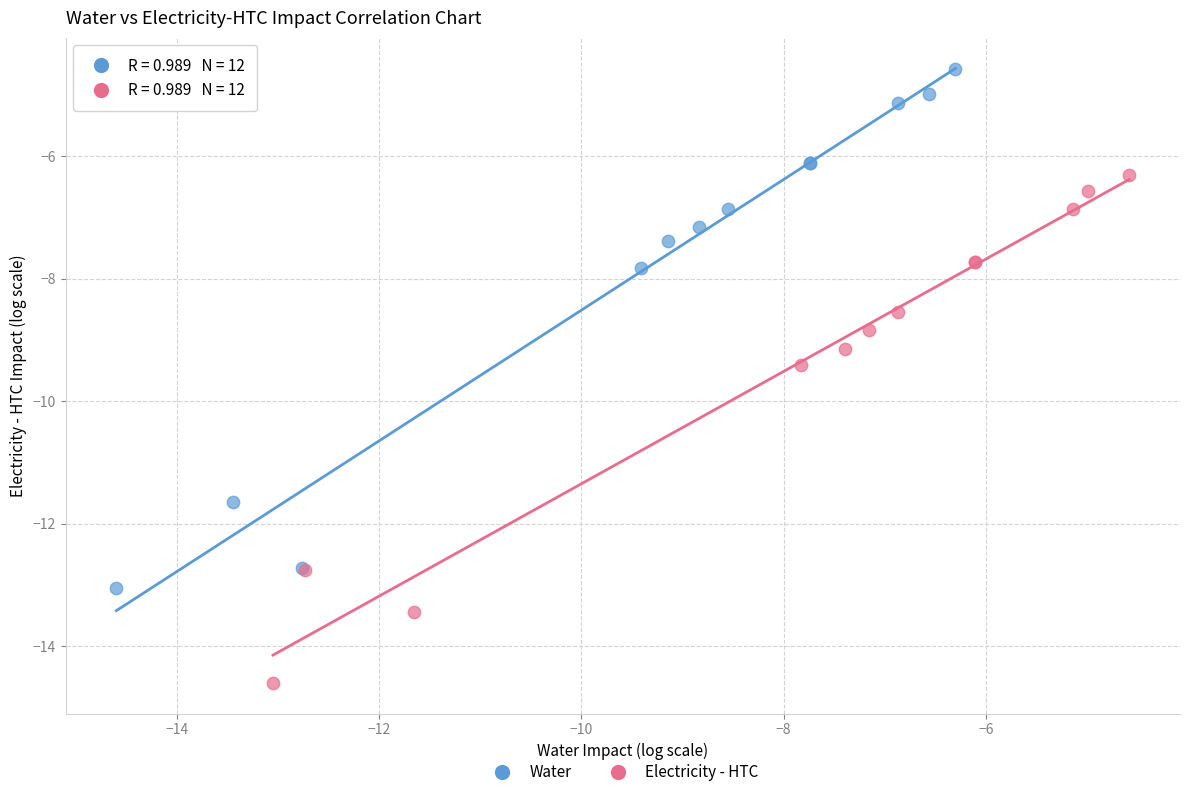

Which series reaches the maximum Y coordinate?

Water